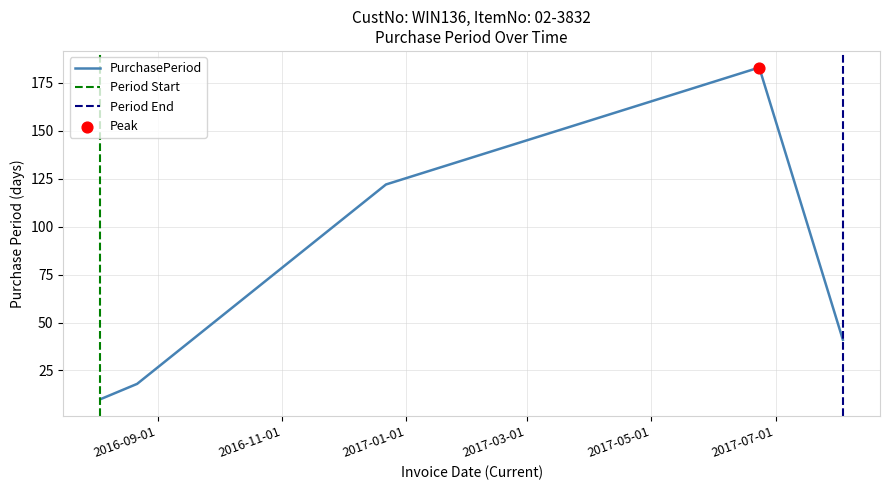

Approximately how many times larger is the value at 2017-06-23 compared to 2017-08-03?

4.5